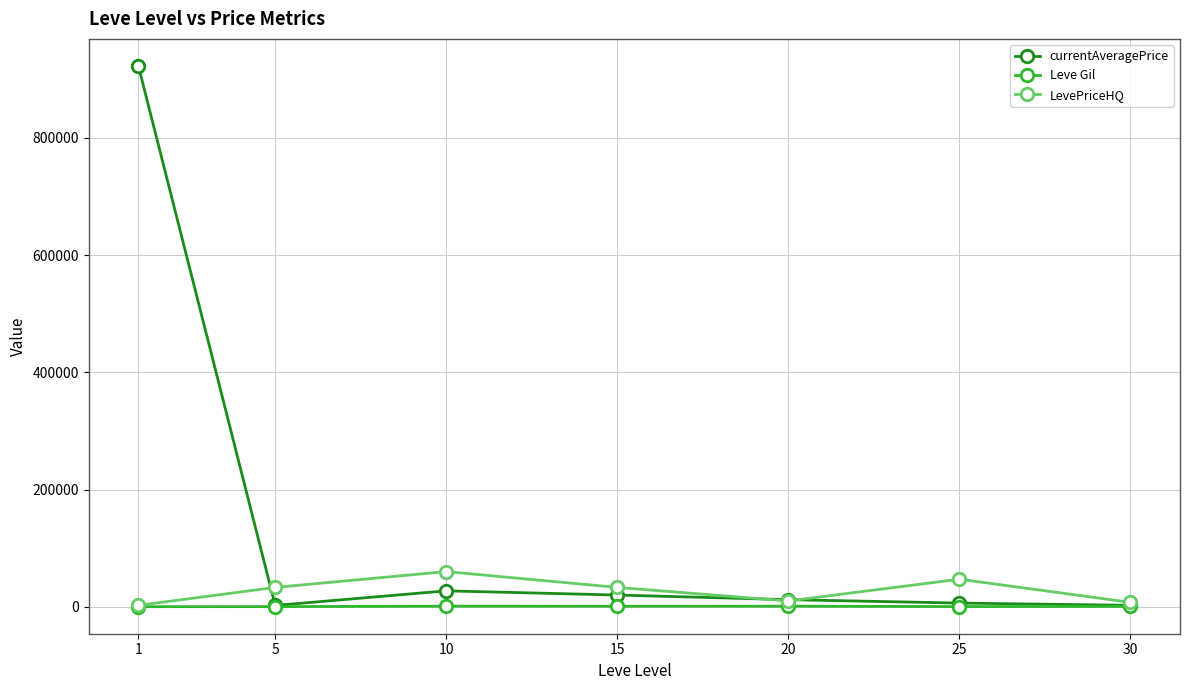

How many series are shown in this chart?

3